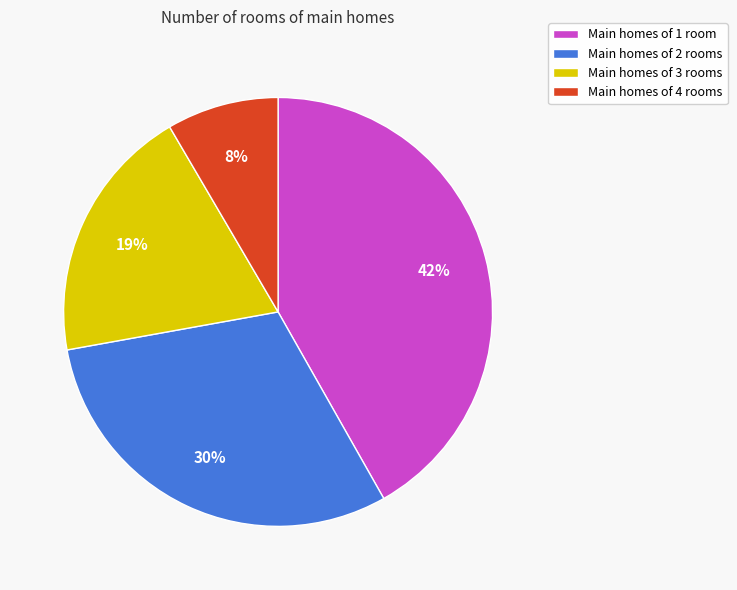

Between Main homes of 1 room and Main homes of 4 rooms, which is larger?

Main homes of 1 room